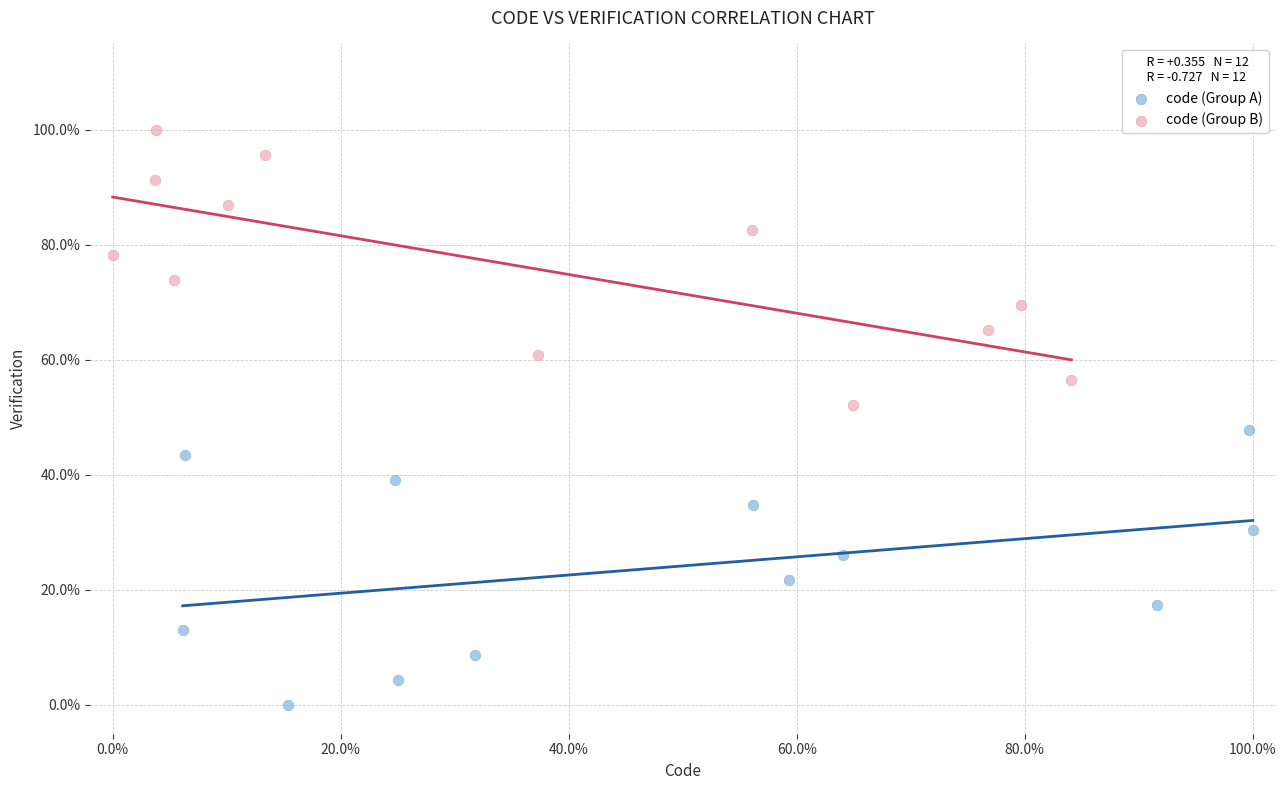

What are all the series names shown in the legend?

code (Group A), code (Group B)